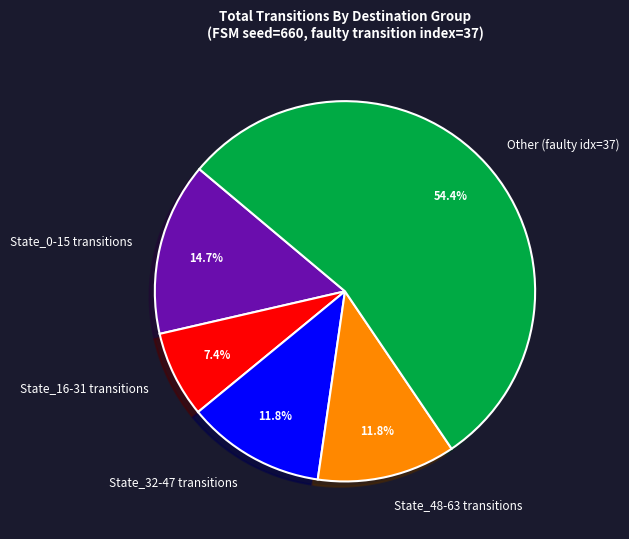

Combined, do Other (faulty idx=37) and State_32-47 transitions account for over 50%?

Yes